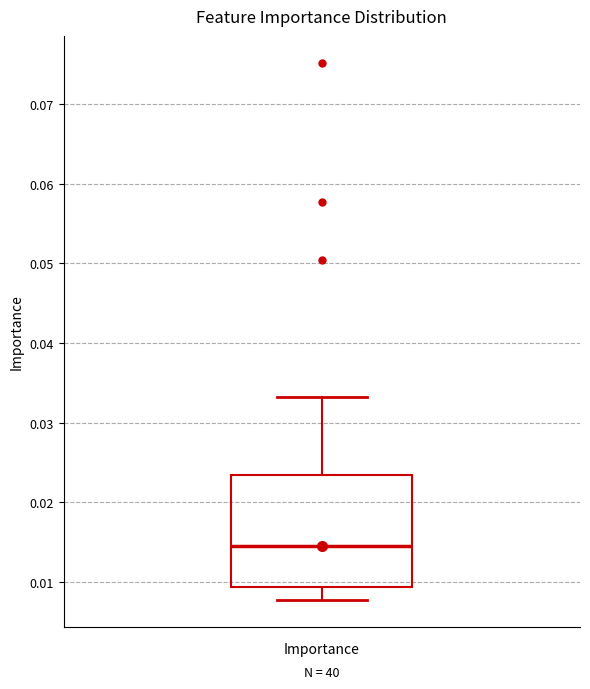

Transcribe this box plot: give where the median line is, the range the box spans, and where the two whiskers end, as read against the y-axis. The values are not printed on the chart, so give them approximately, as read against the axis.

median 0.014, box 0.009 to 0.023, whiskers 0.008 to 0.033